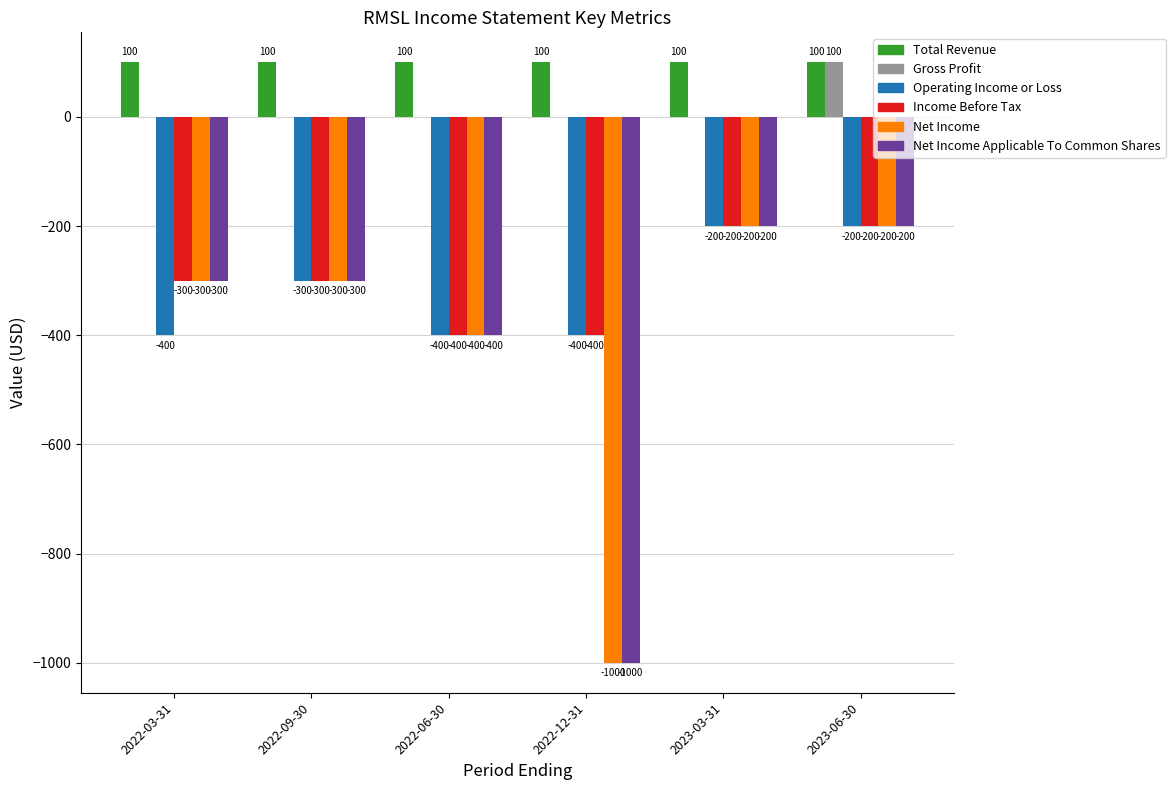

At which category is the sum across all series the highest?

2023-06-30